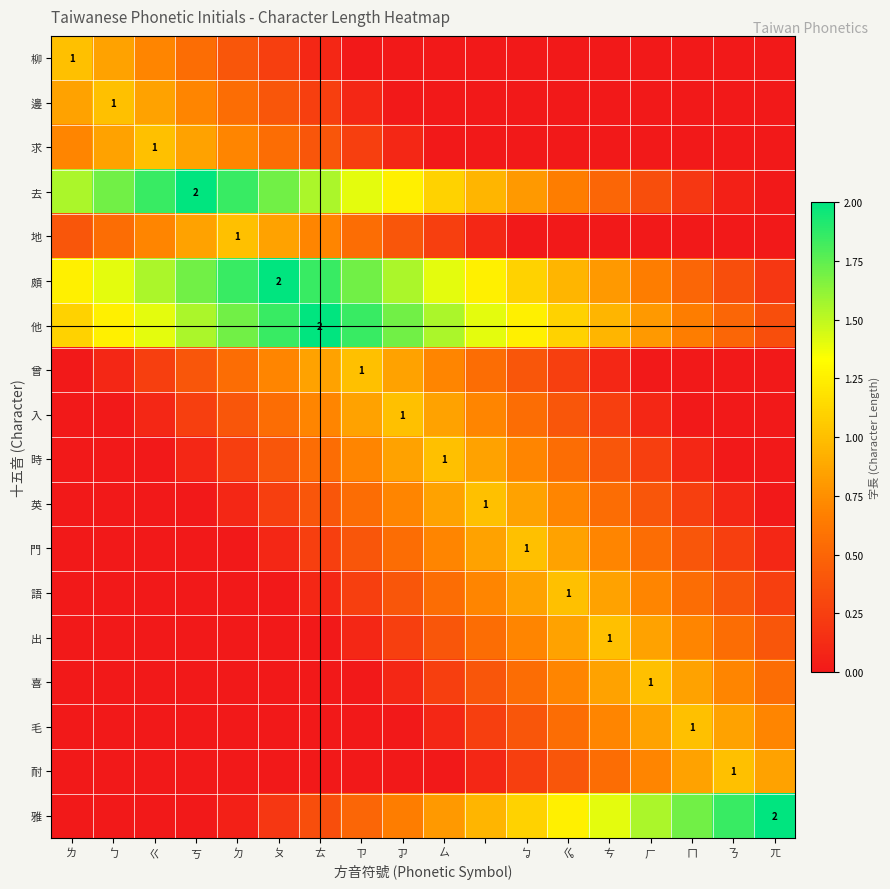

What is the sum of the 柳 values at ㄉ and ㄏ?

0.4